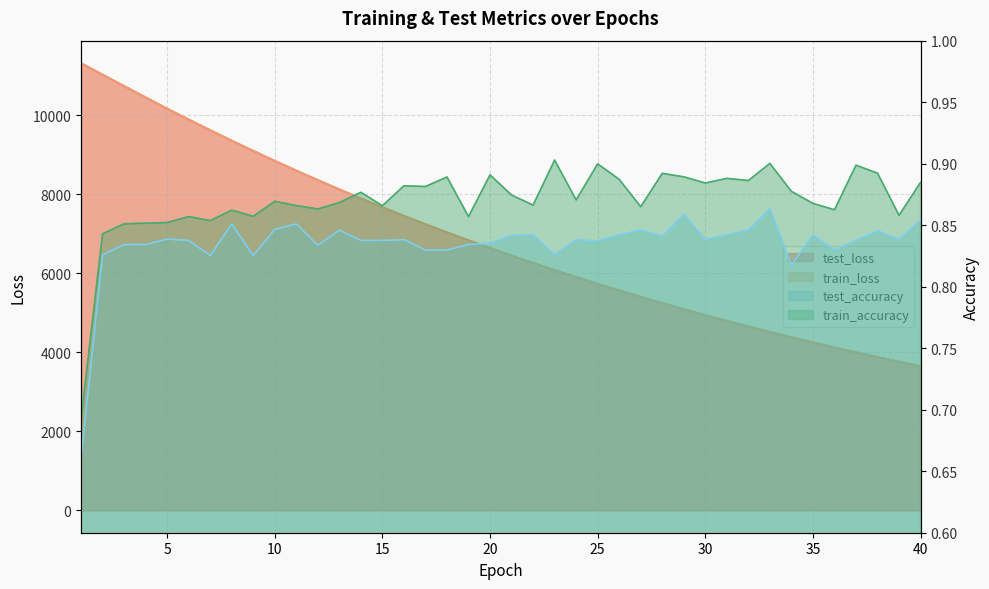

True or false: test_accuracy and test_loss intersect in this chart.

False